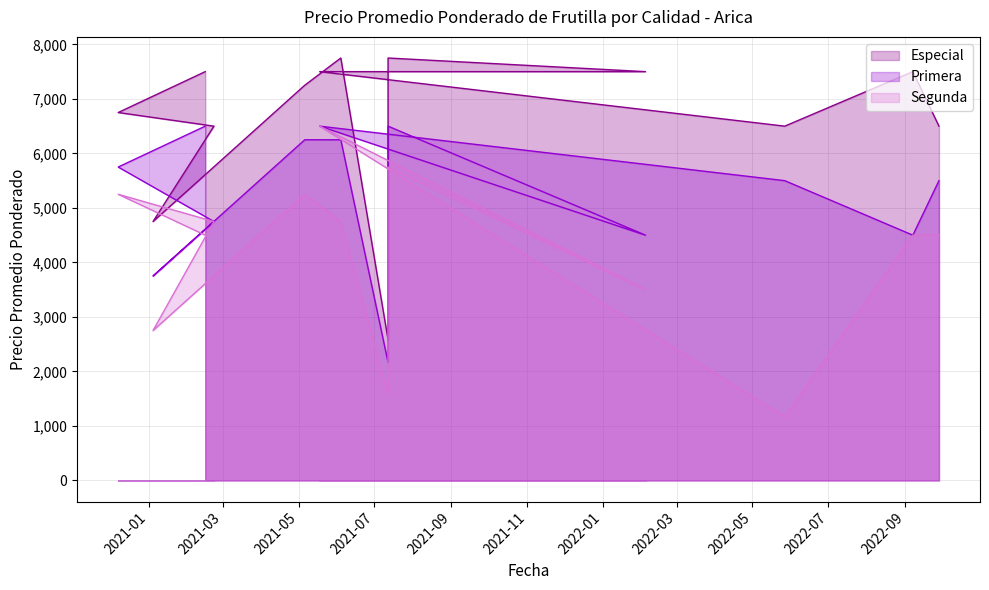

What is the value of the Especial point at the 3rd from the left?

6500